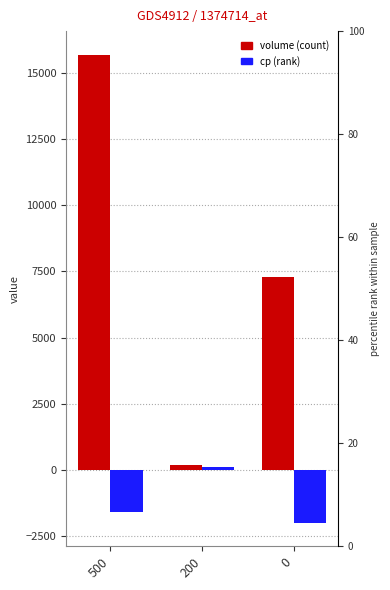

What is the value of the volume bar at the 2nd from the left?

200